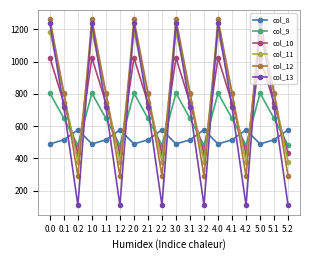

What is the sum of all col_12 values?

14148.2